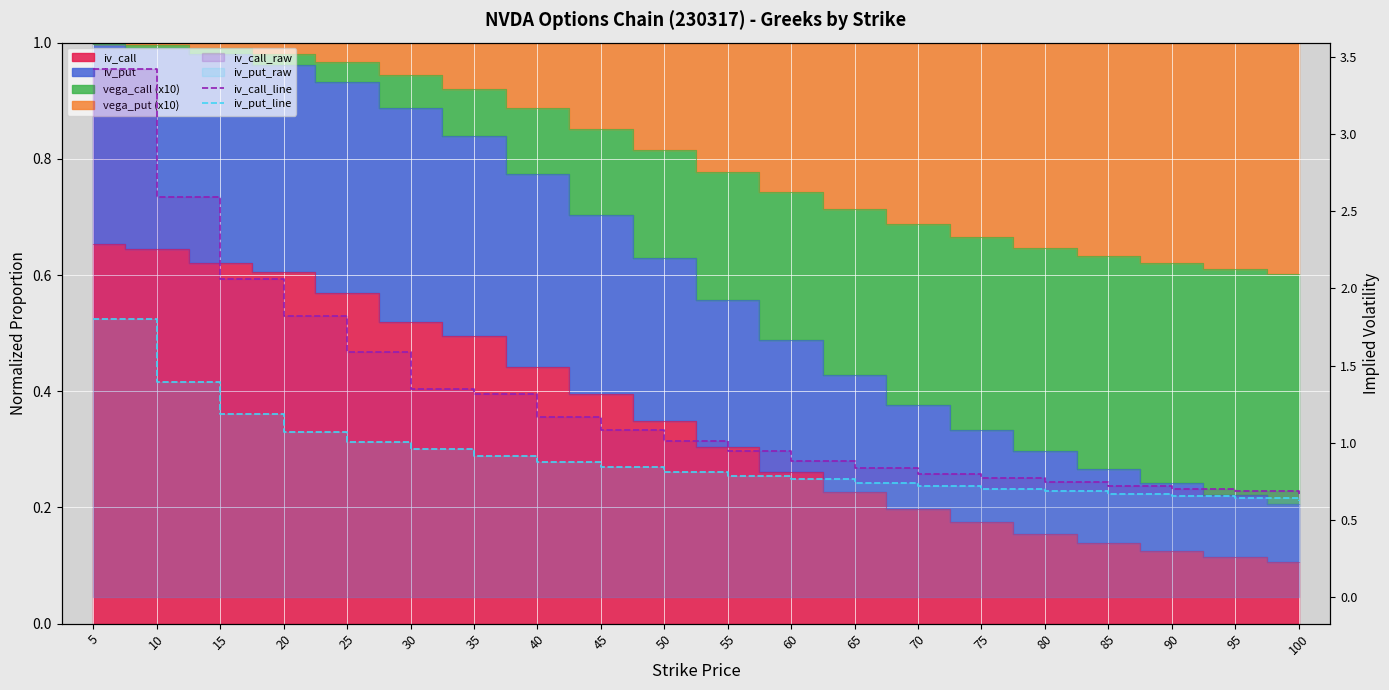

True or false: iv_put_line and iv_call_line intersect in this chart.

False